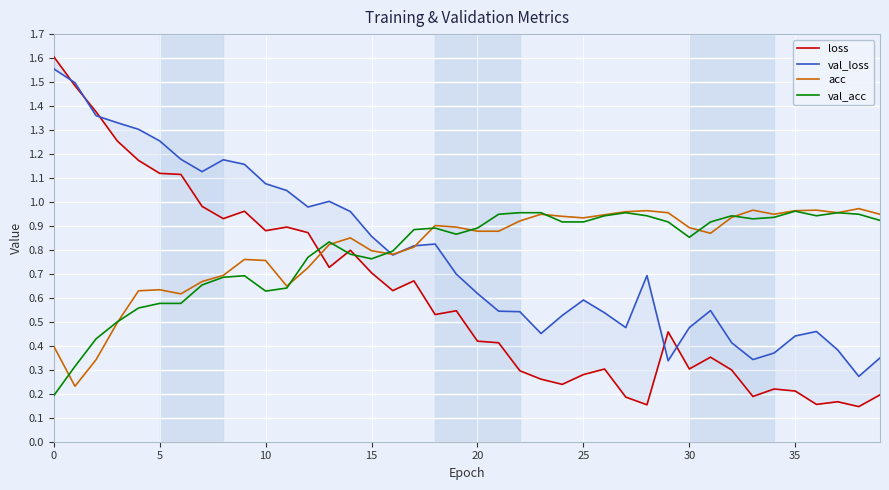

How many interior local peaks does the val_acc series have?

7